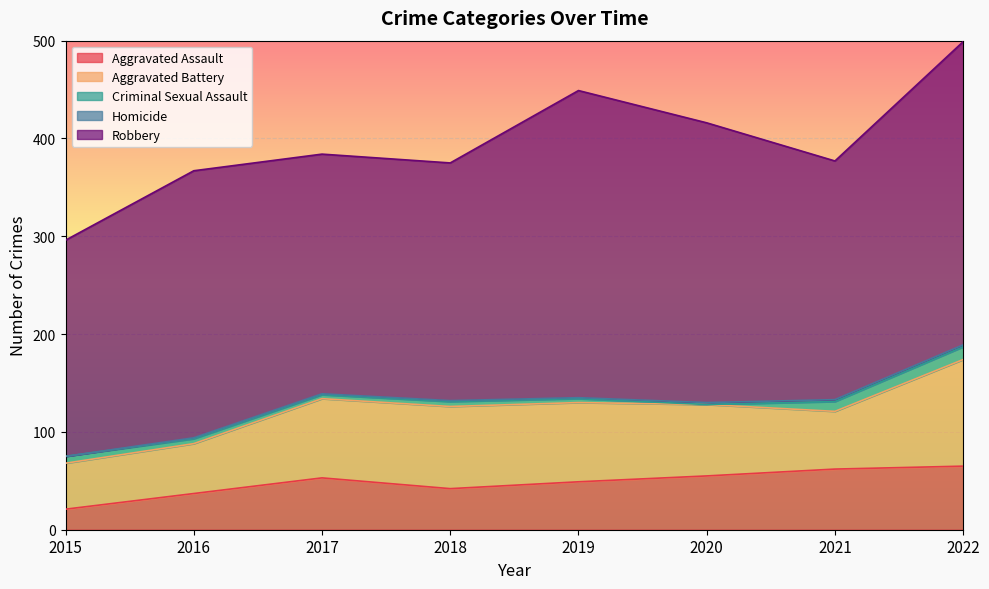

How many lines are shown in the chart?

5